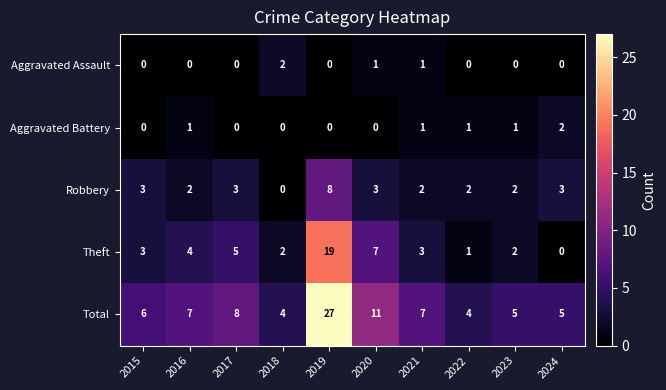

How many categories are shown in the chart?

10